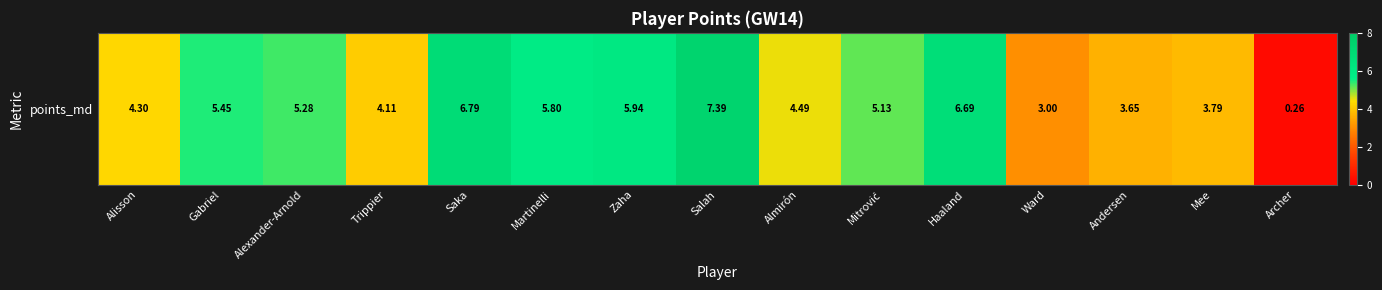

What is the change in value from Trippier to Andersen?

-0.5